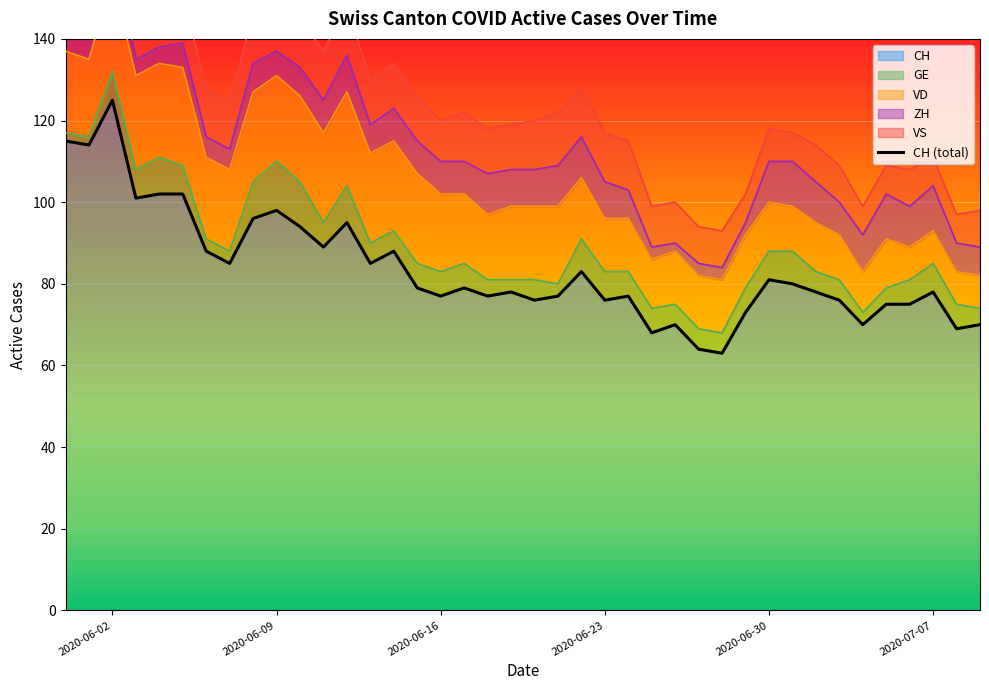

What is the difference between the second highest and minimum values?

52